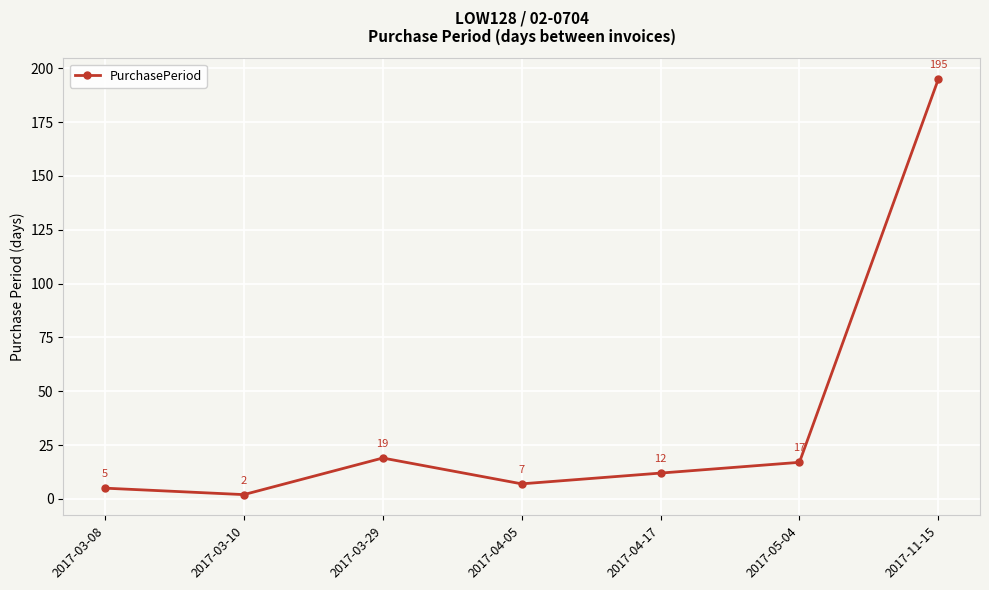

At which label is the value closest to 98?

2017-03-29